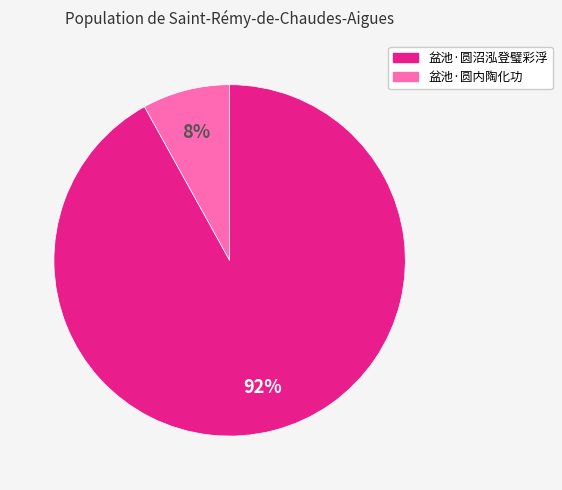

To the nearest percent, what is the difference between the largest and smallest slice percentages?

84%